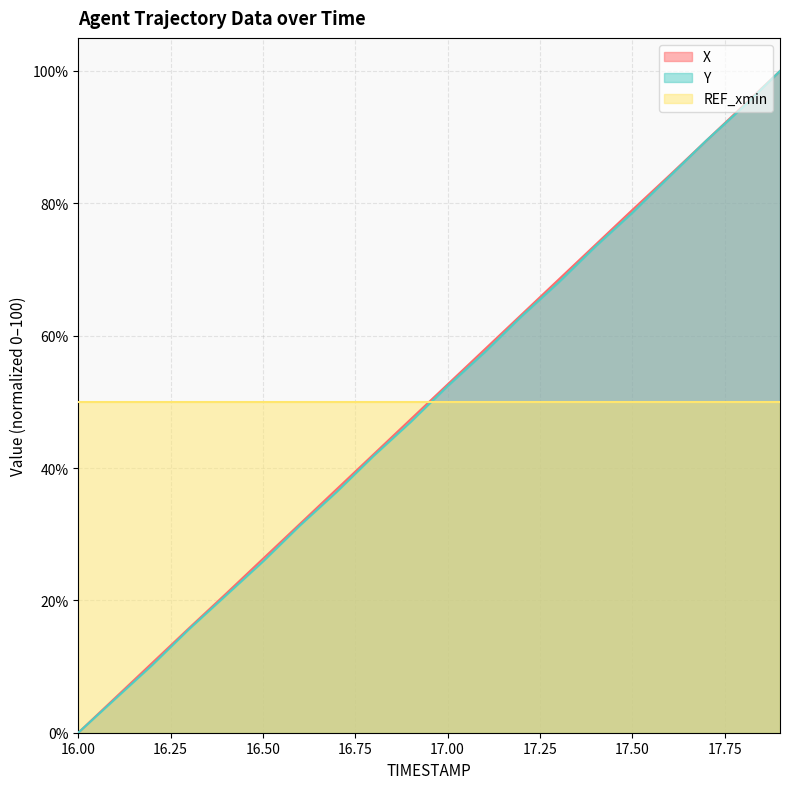

What are all the series names shown in the legend?

X, Y, REF_xmin